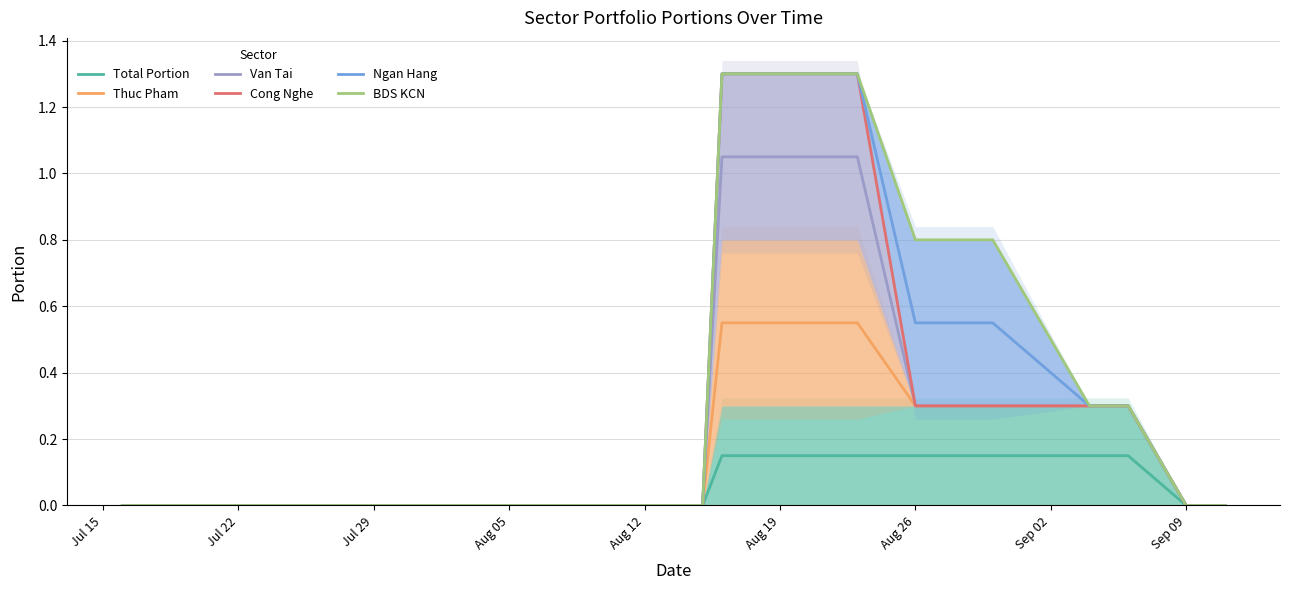

True or false: bds_kcn_portion and thuc_pham_portion cross at least once.

False